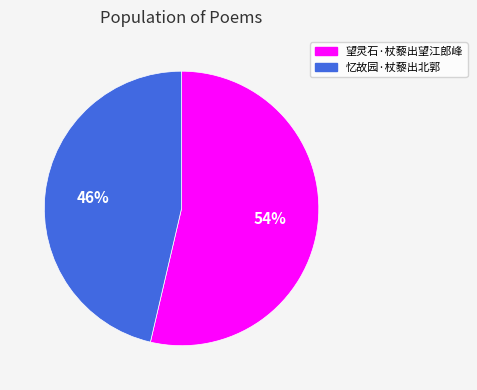

Count the number of slices in the pie.

2